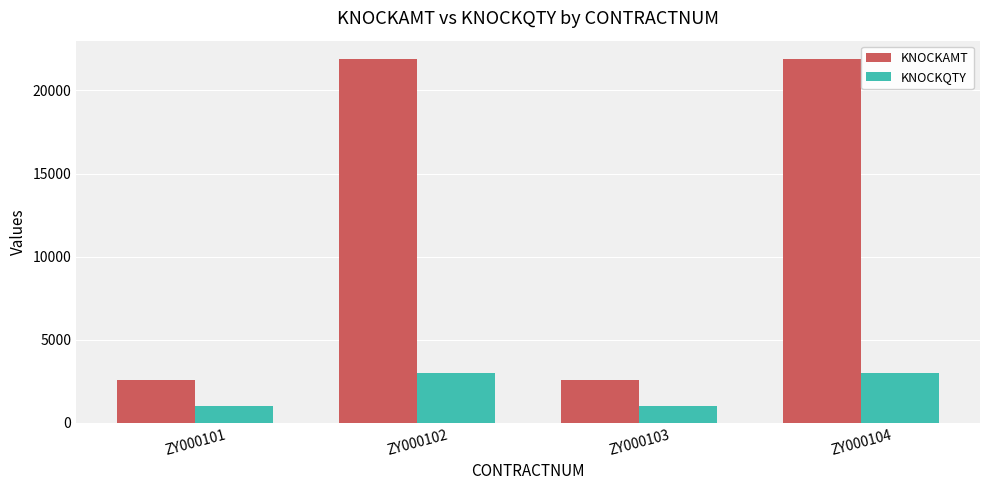

What is the difference between the highest and lowest values at ZY000103?

1580